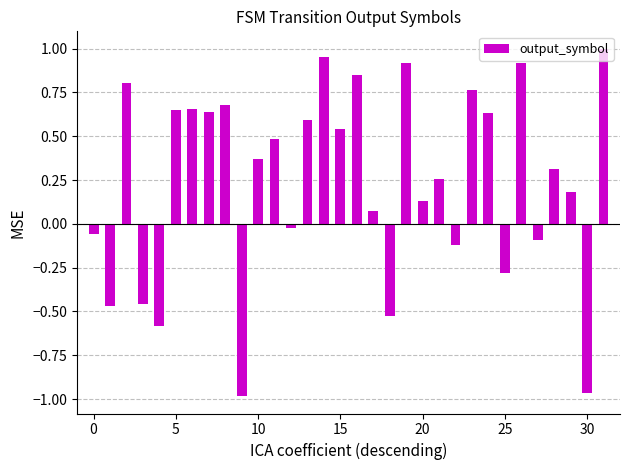

What is the difference between the second highest and minimum values?

1.9